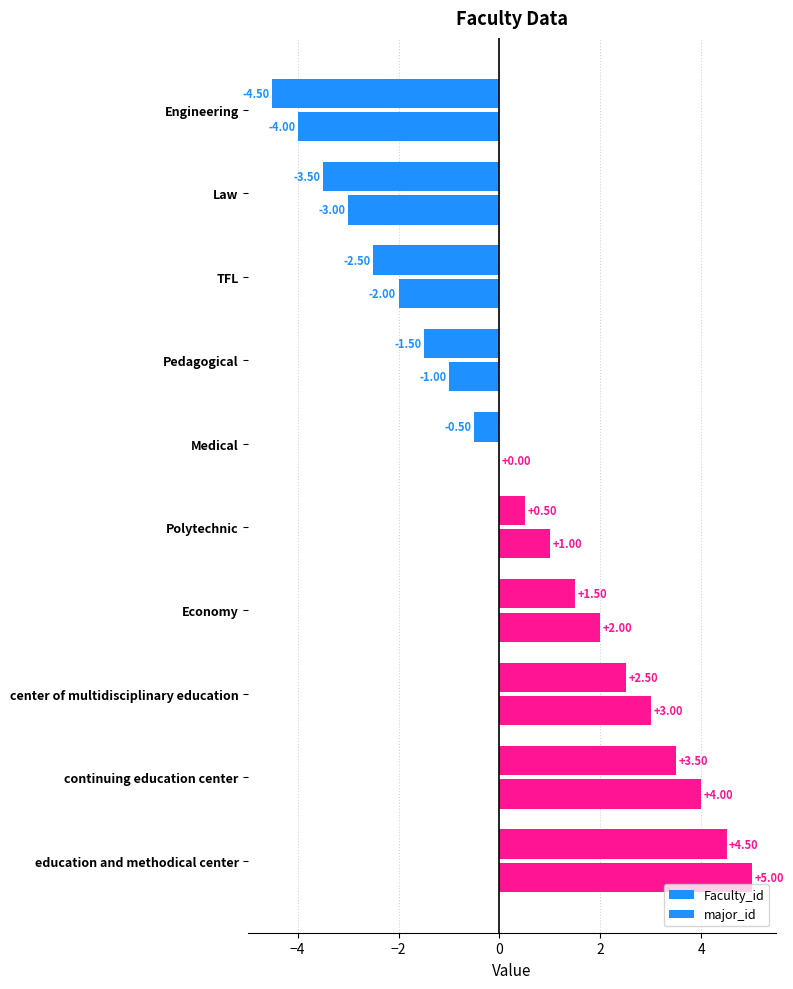

How many data points does each series have?

10